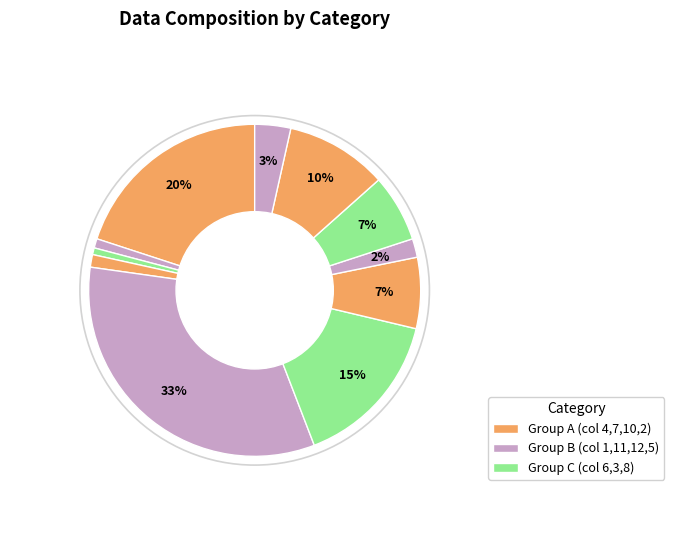

How many slices are in this pie chart?

11